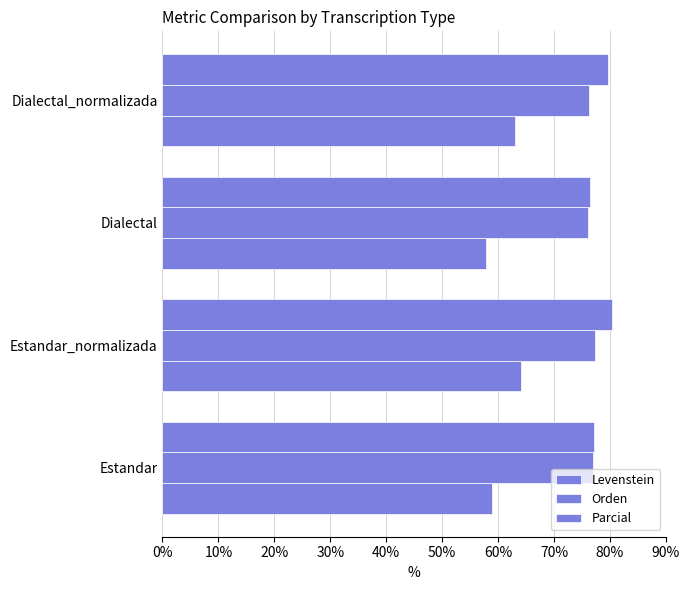

How many values in the Levenstein series are below 63?

2